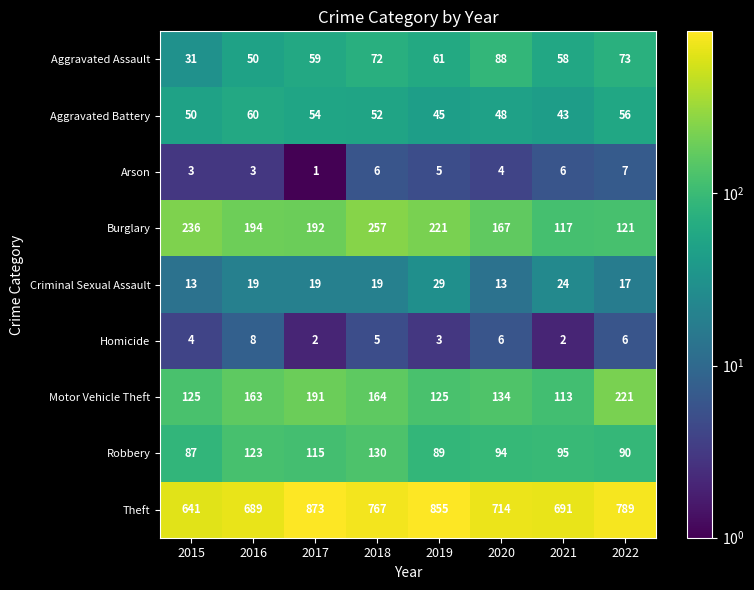

The value of Arson at 2022 is 7. True or false?

True